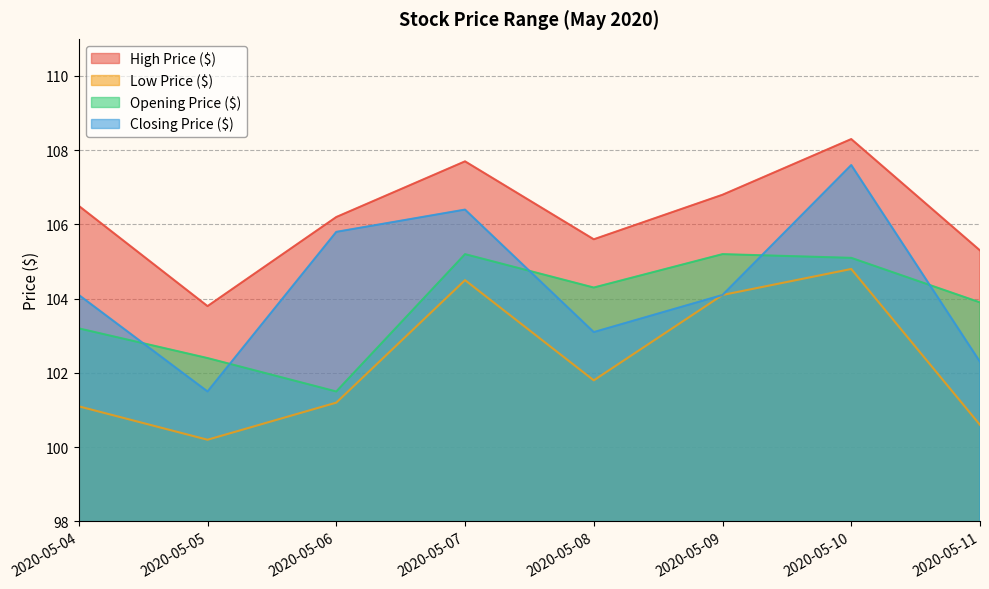

Which series has the largest total across all categories?

High Price ($)